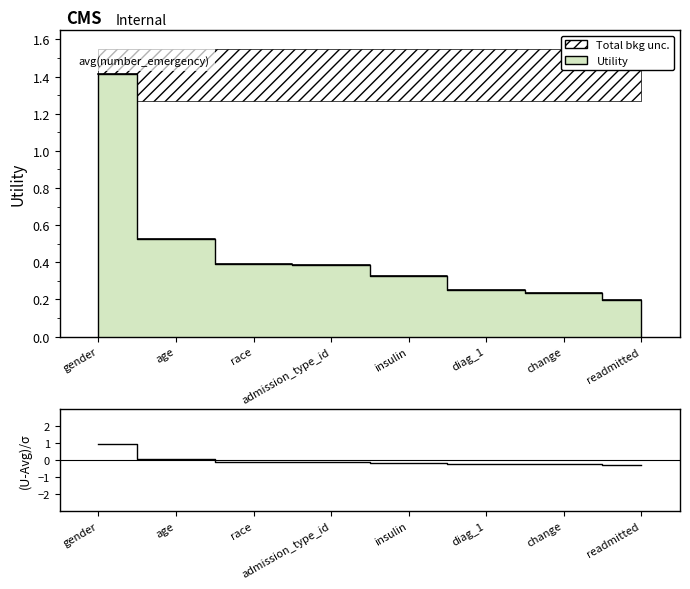

At which label is the value closest to 0?

age